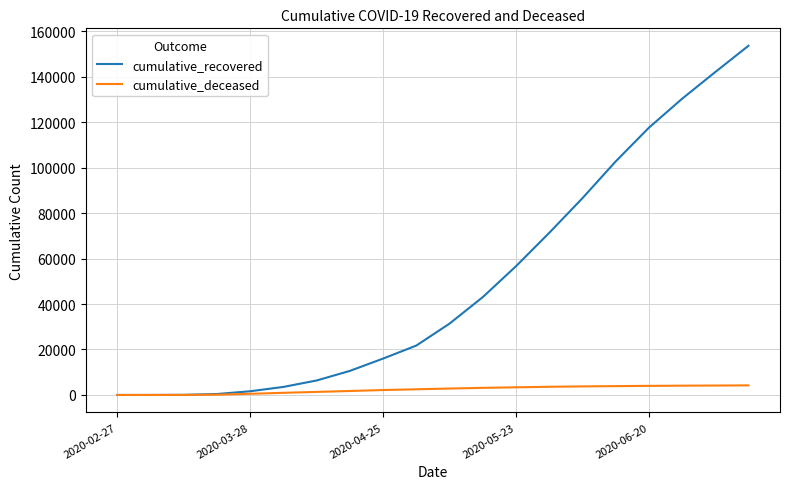

Which series has the largest total across all categories?

cumulative_recovered